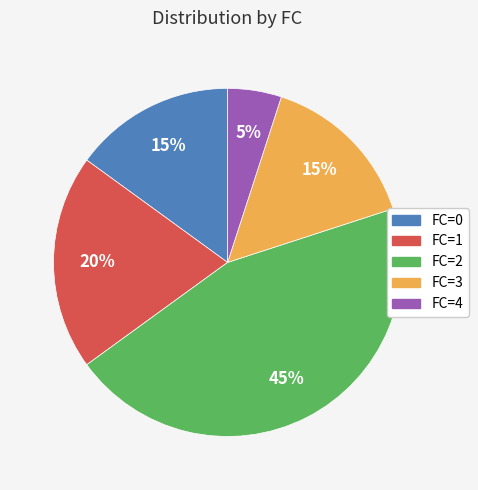

To the nearest percent, what is the difference between the largest and smallest slice percentages?

40%